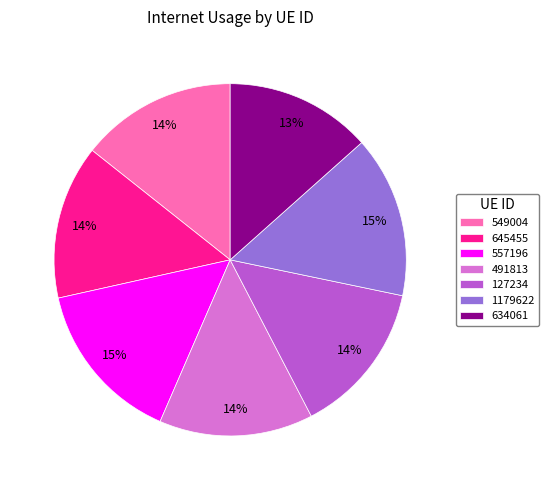

What is the smallest slice in the pie chart?

634061